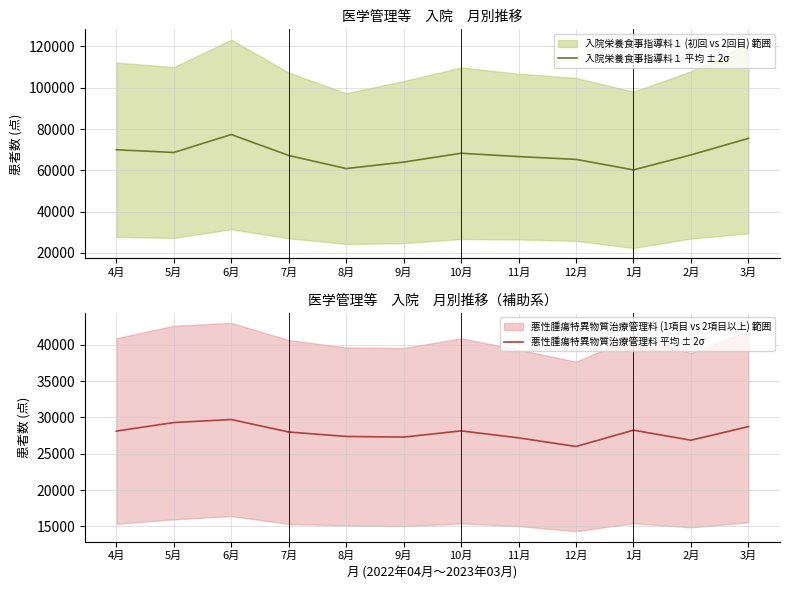

How many data points in 悪性腫瘍特異物質治療管理料 平均 ± 2σ are less than 28126?

6